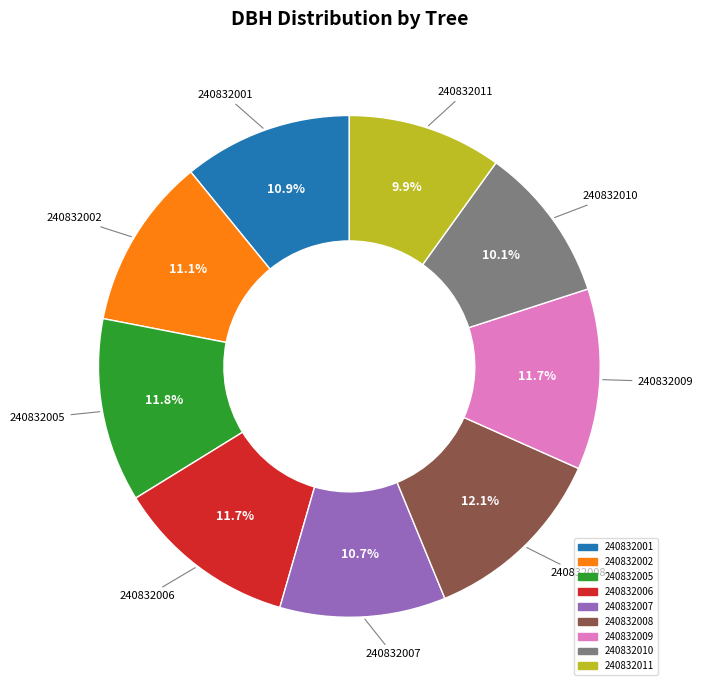

To the nearest percent, what is the average slice percentage?

11%